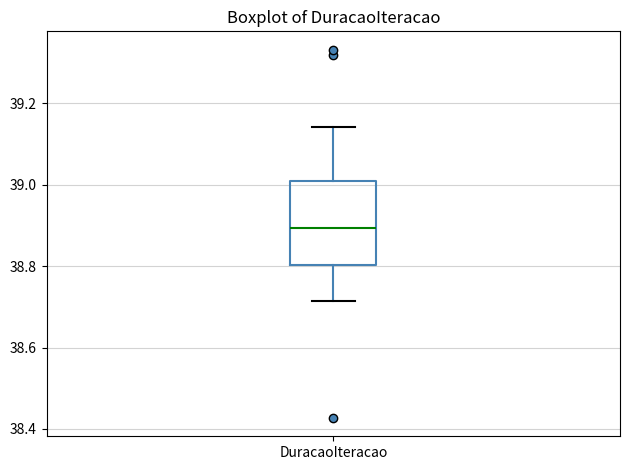

Read this box plot against the y-axis: the position of the median line, the range covered by the box, and the ends of both whiskers. The values are not printed on the chart, so give them approximately, as read against the axis.

median 38.90, box 38.80 to 39.00, whiskers 38.72 to 39.14